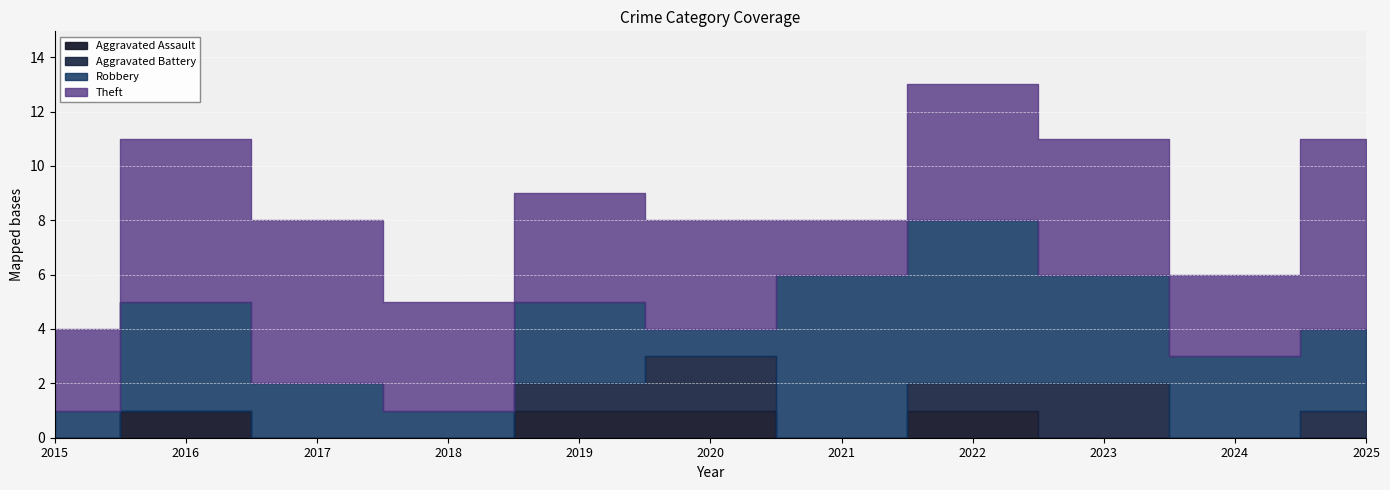

What is the total value across all series at 2015?

4